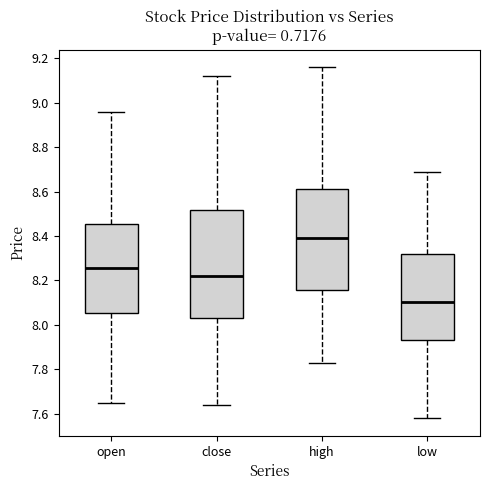

Comparing the boxes themselves (not the whiskers), which one is the tallest?

close